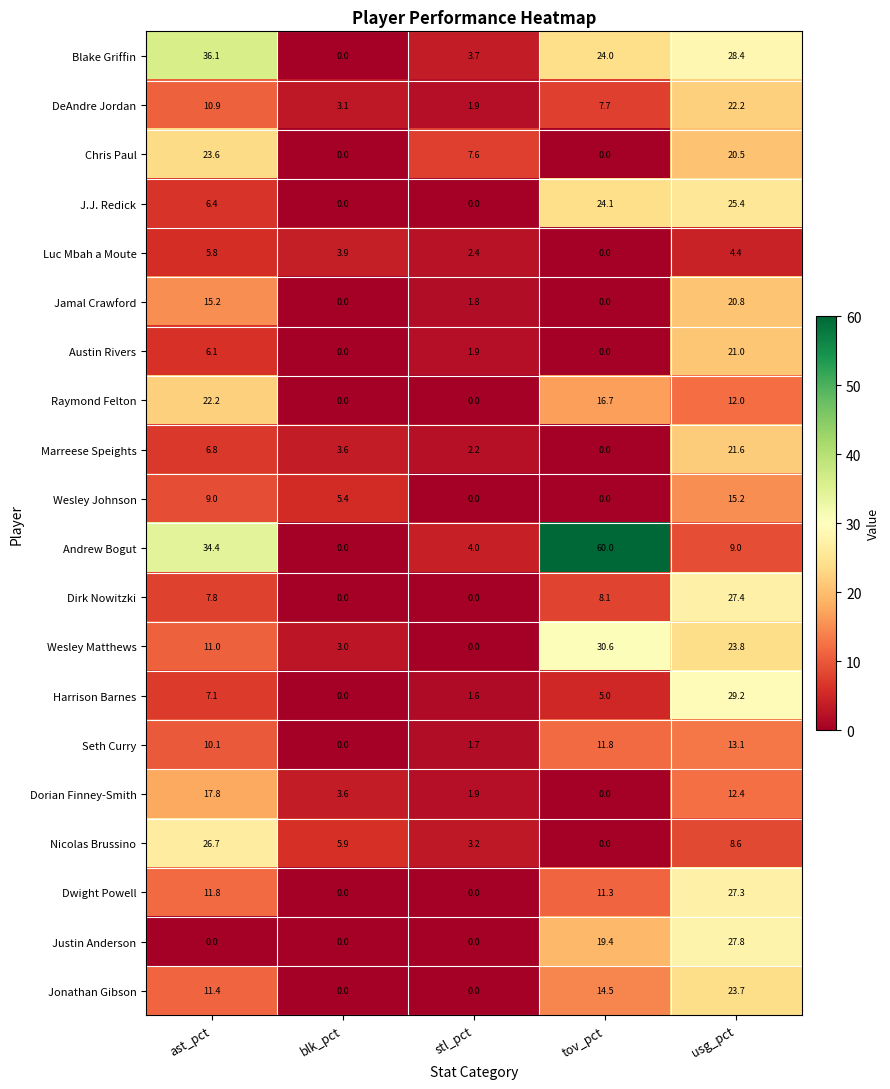

At which category is the sum across all series the highest?

usg_pct